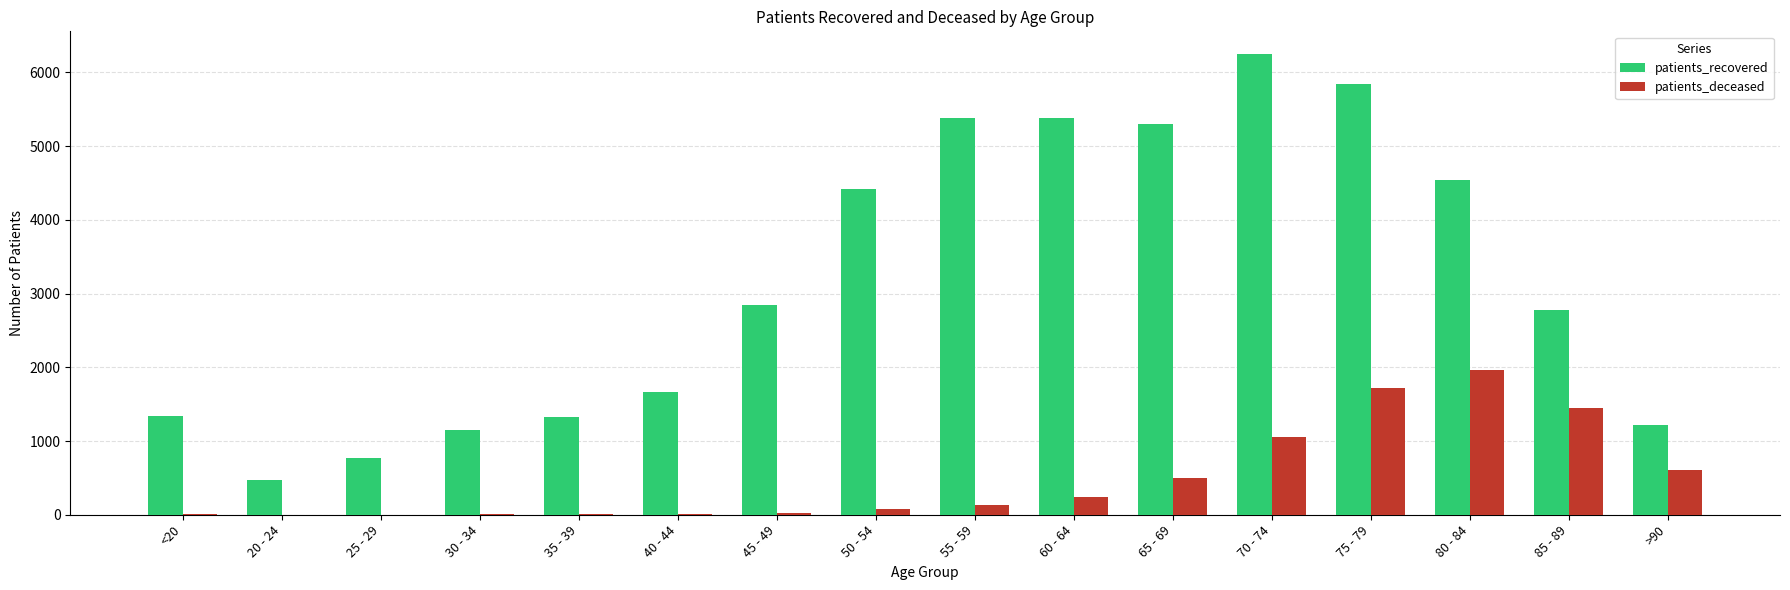

At which category is the sum across all series the highest?

75 - 79